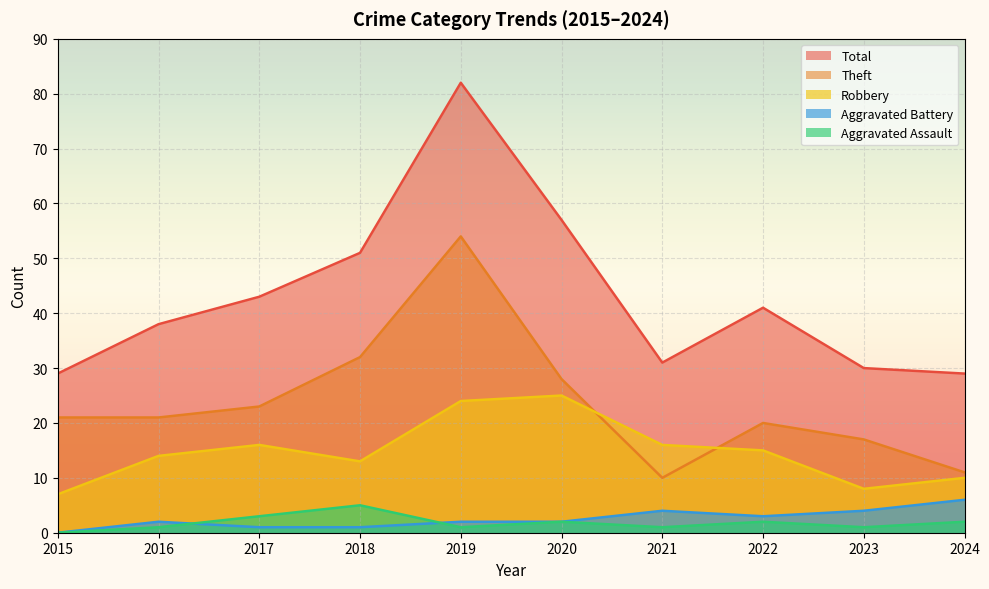

Reading right to left, what are all the values shown in this chart?

Robbery: 10	8	15	16	25	24	13	16	14	7
Theft: 11	17	20	10	28	54	32	23	21	21
Aggravated Assault: 2	1	2	1	2	1	5	3	1	0
Aggravated Battery: 6	4	3	4	2	2	1	1	2	0
Total: 29	30	41	31	57	82	51	43	38	29